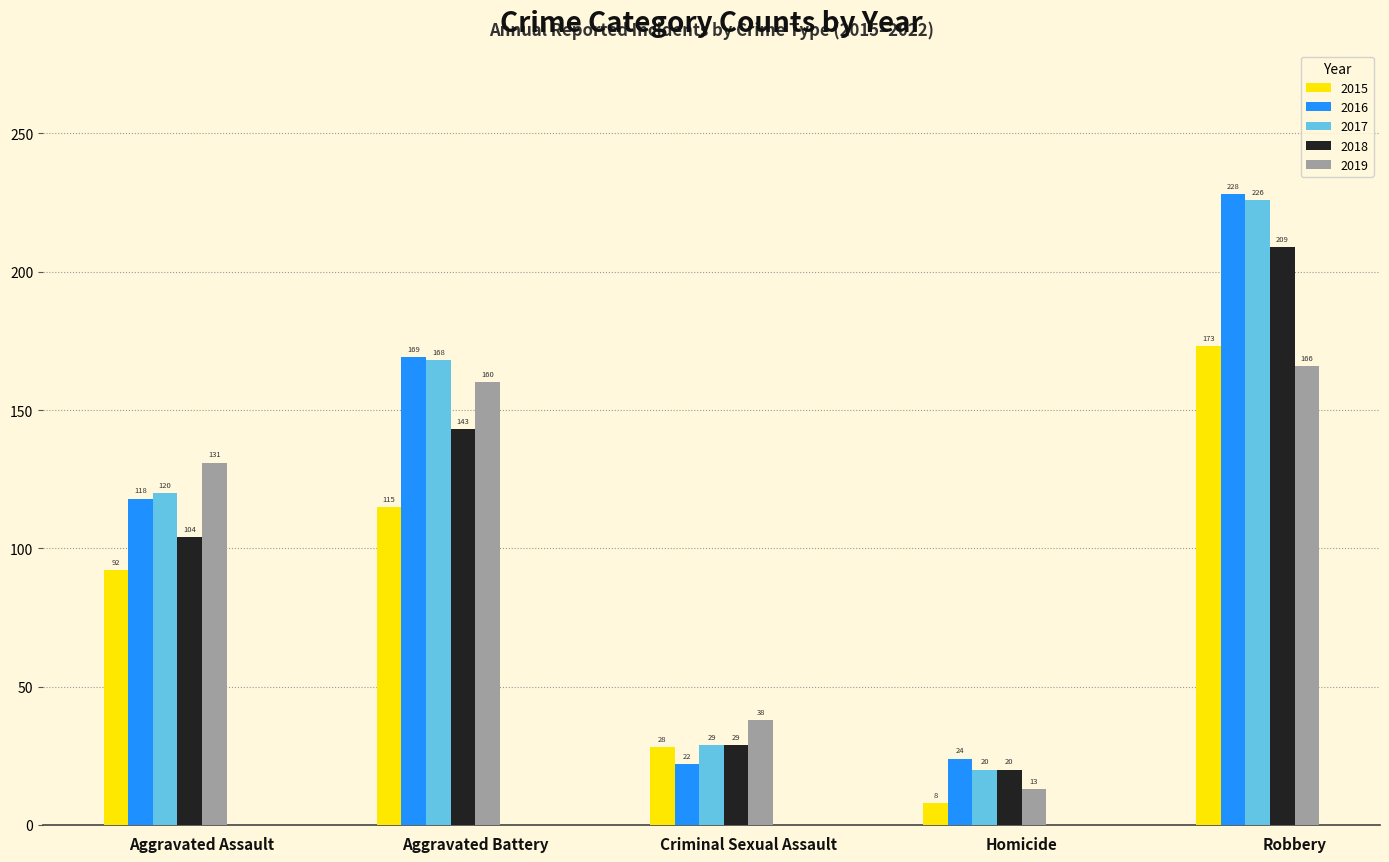

What are all the series names shown in the legend?

2015, 2016, 2017, 2018, 2019